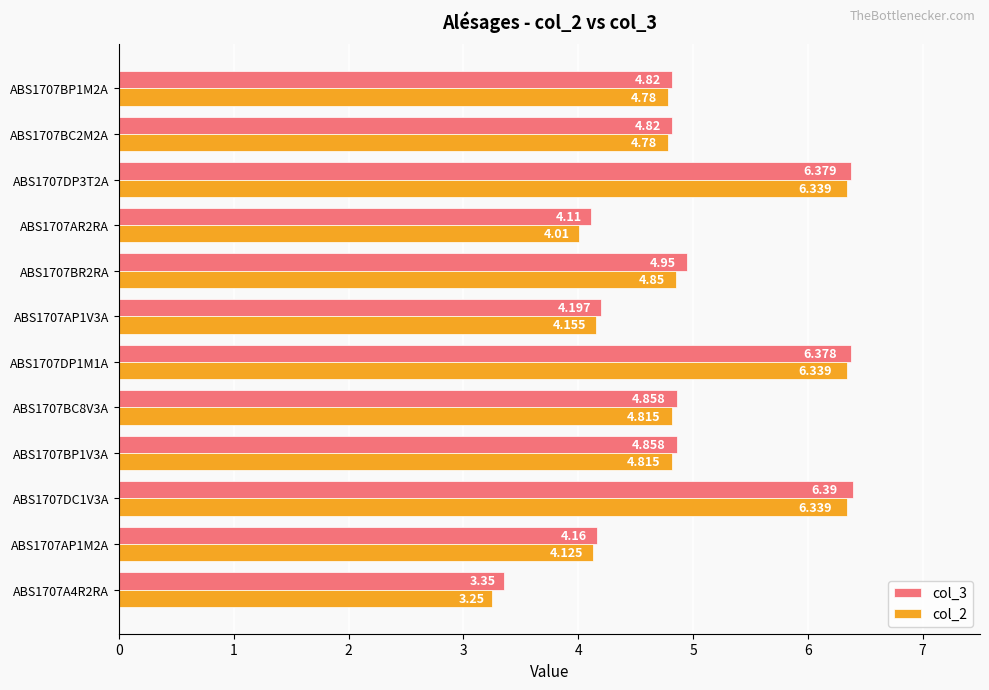

Is the value of col_2 at ABS1707DP1M1A greater than the value of col_3 at ABS1707AR2RA?

Yes